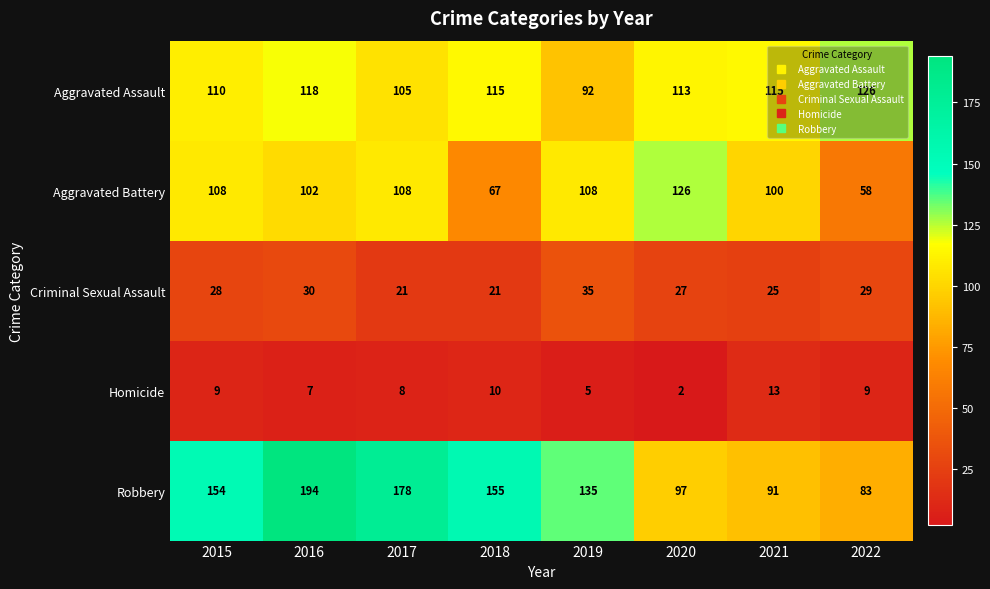

Rank the series at 2020 from highest to lowest value.

Aggravated Battery, Aggravated Assault, Robbery, Criminal Sexual Assault, Homicide